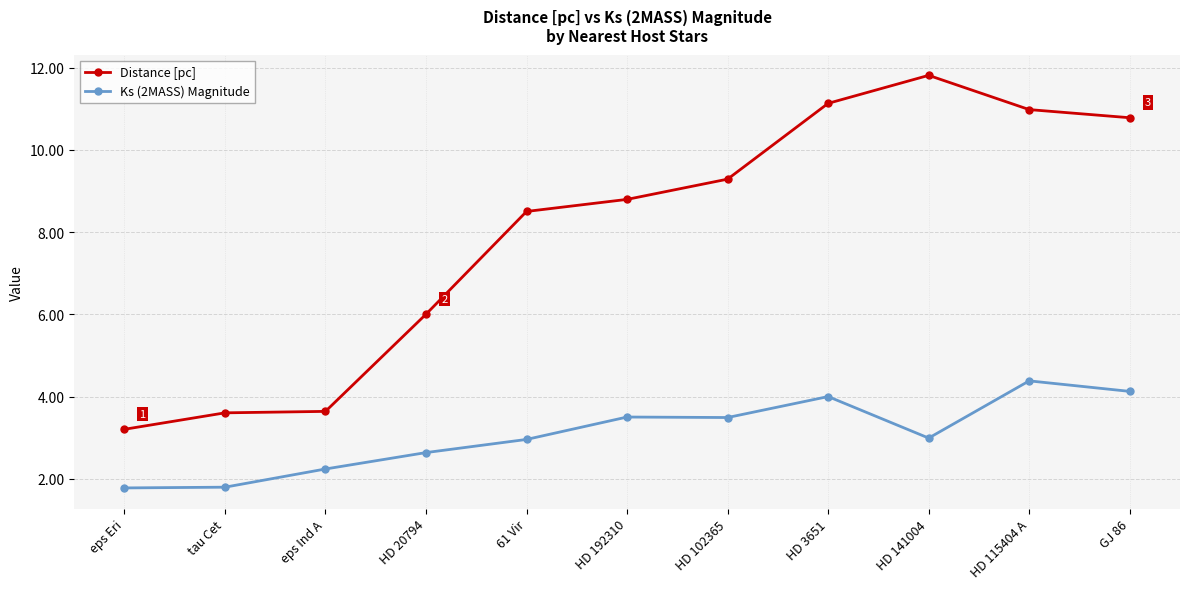

Reading left to right, transcribe all the data shown in this chart.

Distance [pc]: 3.2	3.6	3.6	6.0	8.5	8.8	9.3	11.1	11.8	11.0	10.8
Ks (2MASS) Magnitude: 1.8	1.8	2.2	2.6	3.0	3.5	3.5	4.0	3.0	4.4	4.1